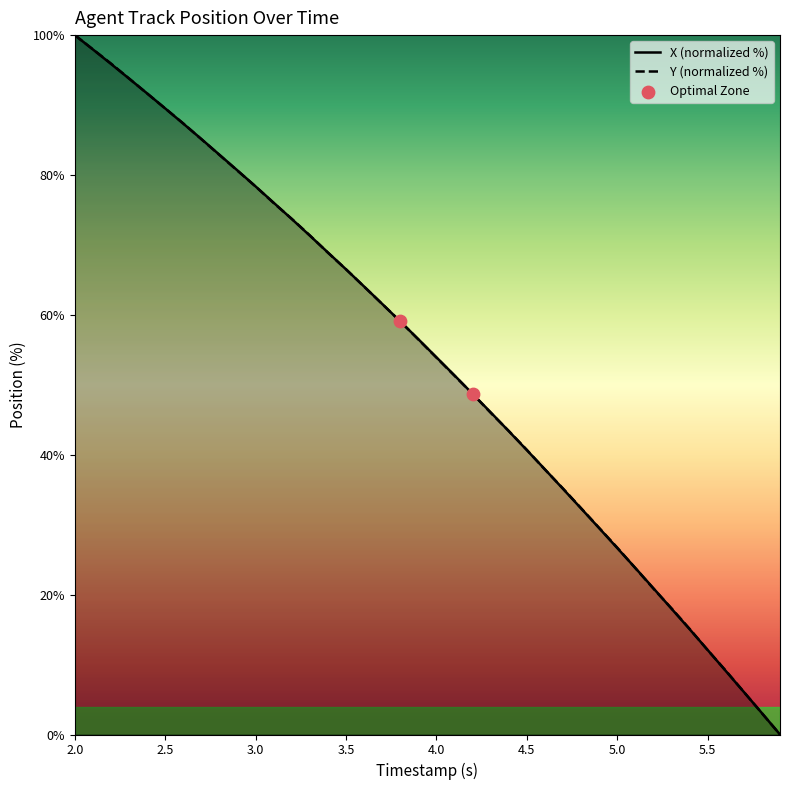

At which category is the sum across all series the highest?

2.0